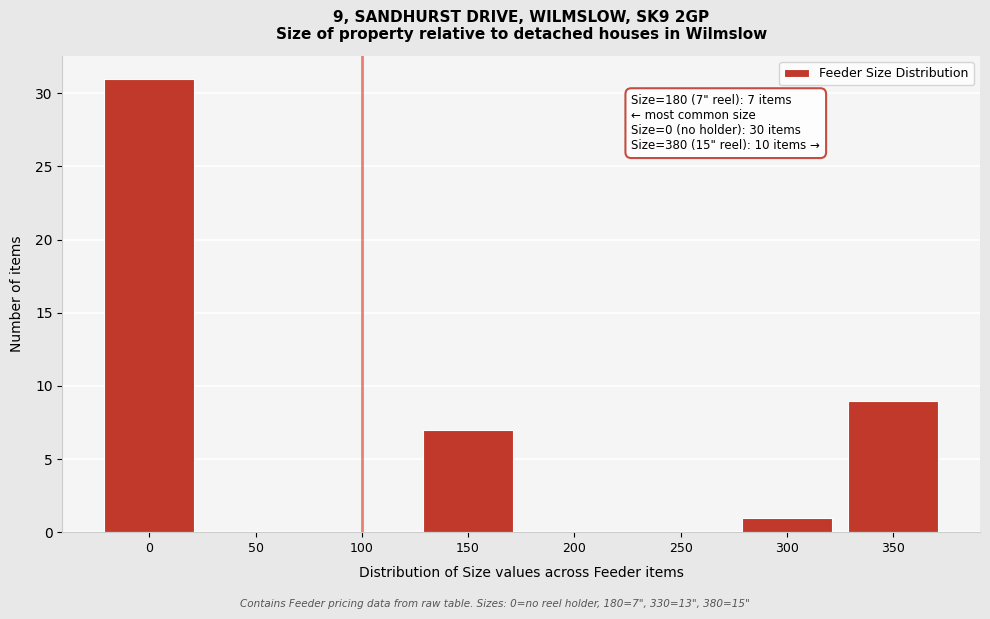

Reading left to right, extract all data points from this chart.

0=31	50=0	100=0	150=7	200=0	250=0	300=1	350=9